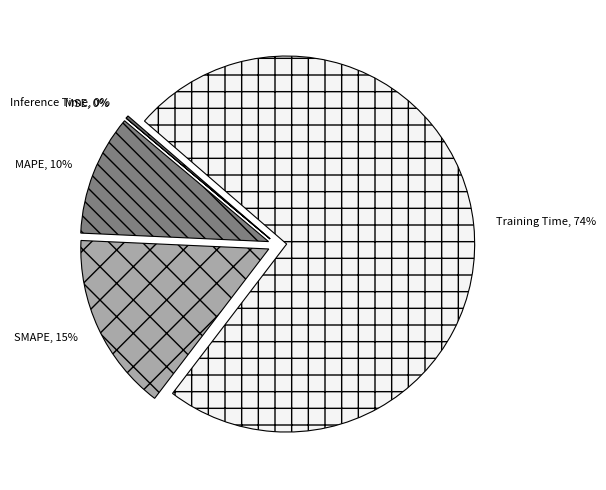

Do MAPE and SMAPE together represent more than half of the pie?

No